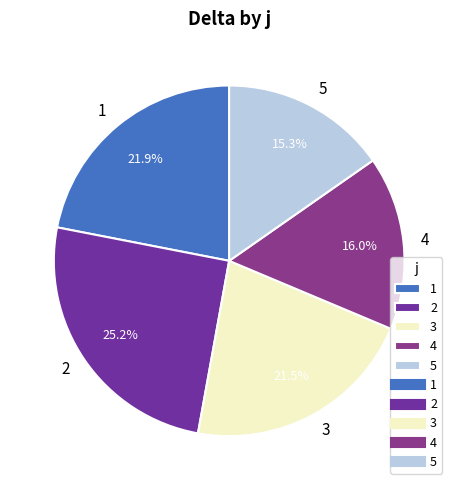

What percentage is NOT represented by 4?

84.0%